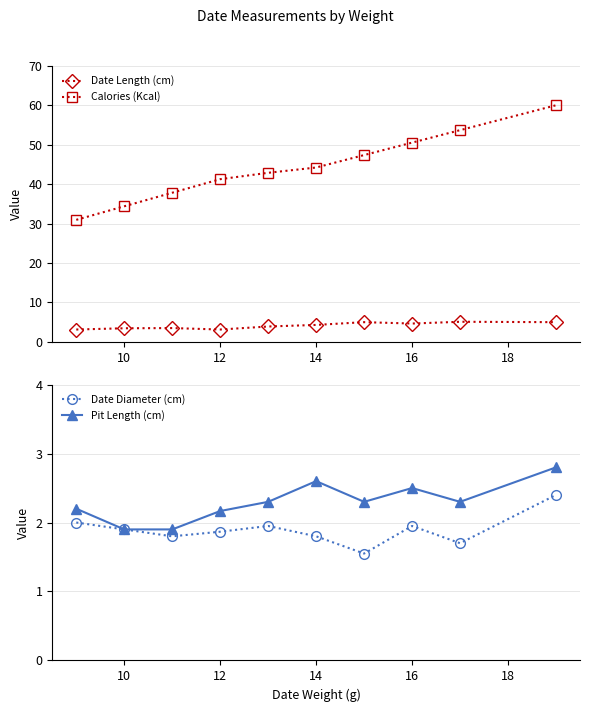

In Date Diameter (cm), how many points are lower than both neighbors (excluding endpoints)?

3